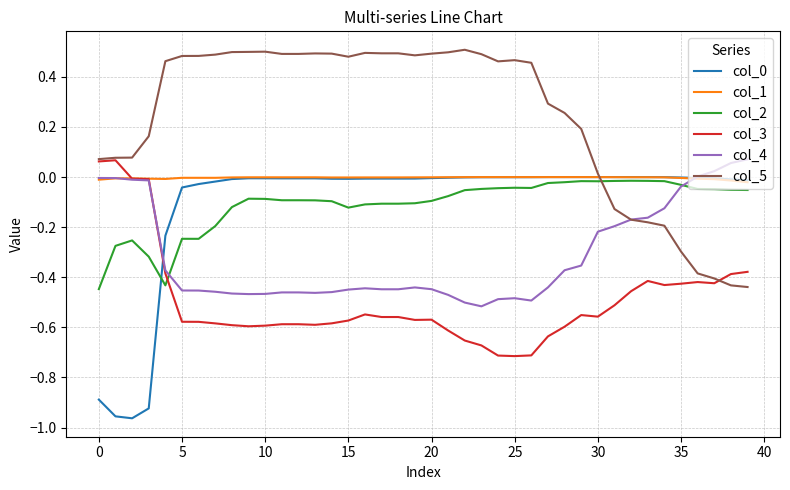

True or false: col_3 has more than 0 points higher than both neighbors.

True